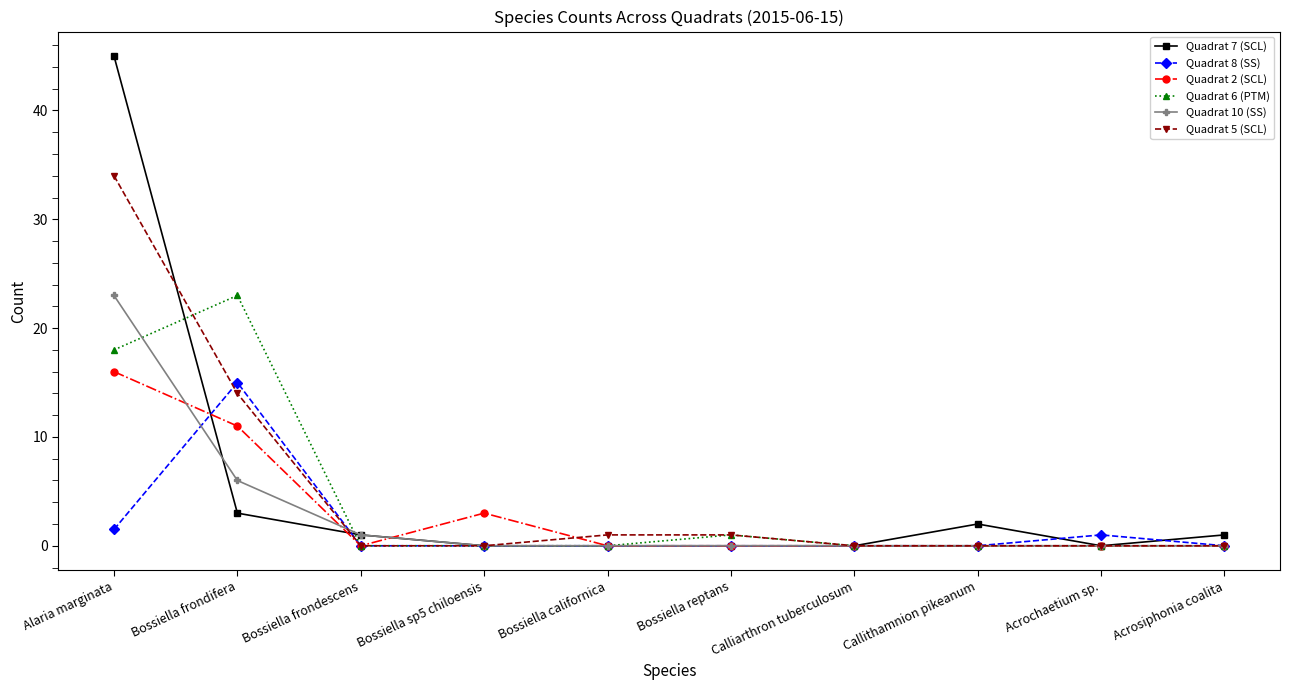

What is the sum of the Quadrat 7 (SCL) values at Alaria marginata and Bossiella californica?

45.0